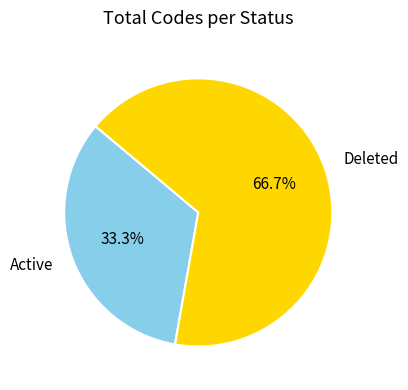

How many slices are in this pie chart?

2